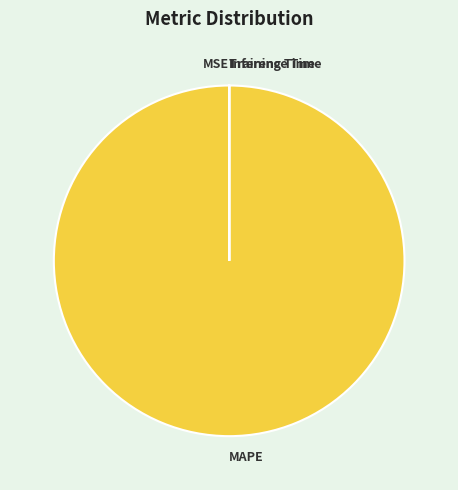

Is it true that MAPE is 100% of the pie?

True